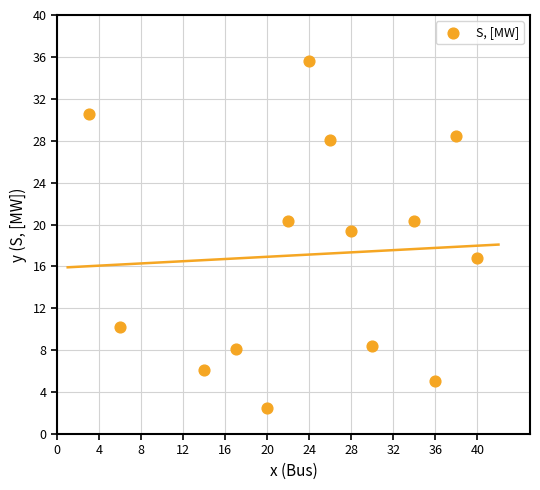

What is the range of Y values (max minus min)?

33.1